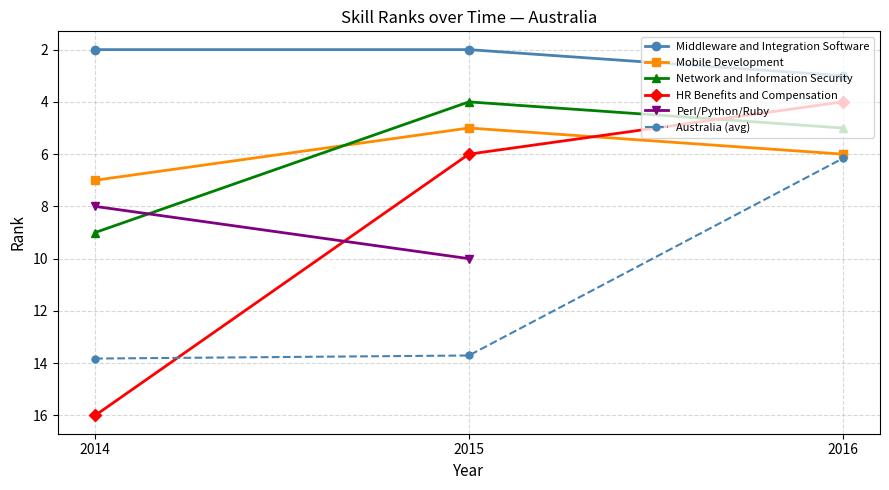

What is the sum of the Network and Information Security values at 2016 and 2014?

14